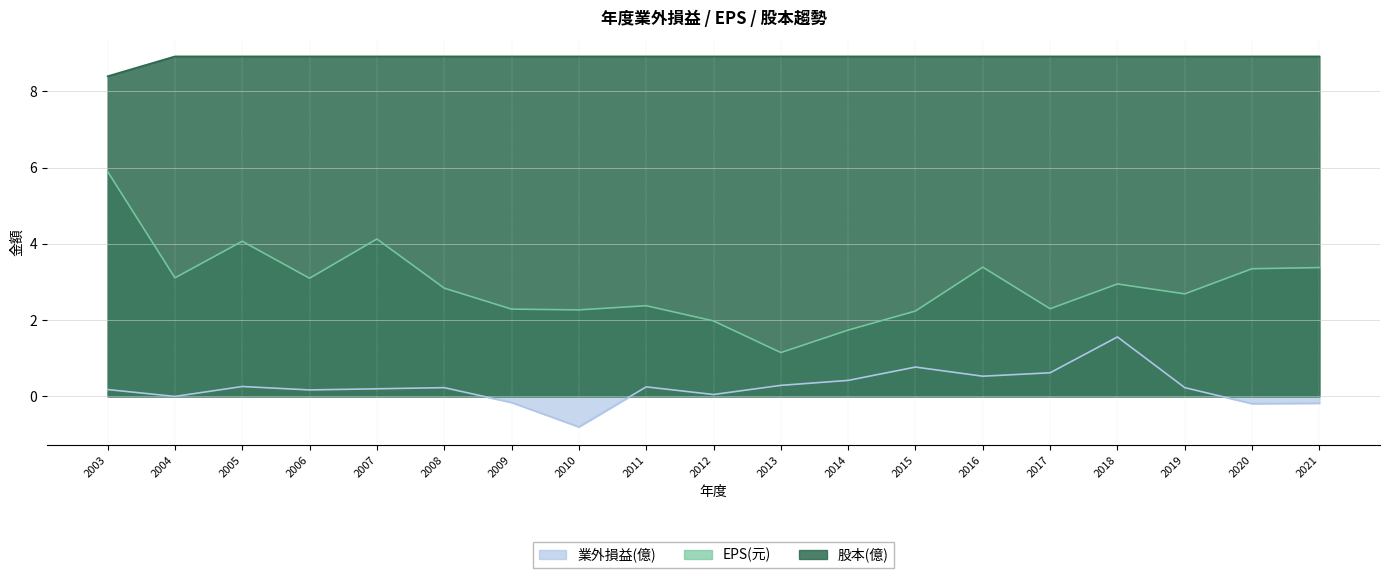

Which series has the largest total across all categories?

股本(億)